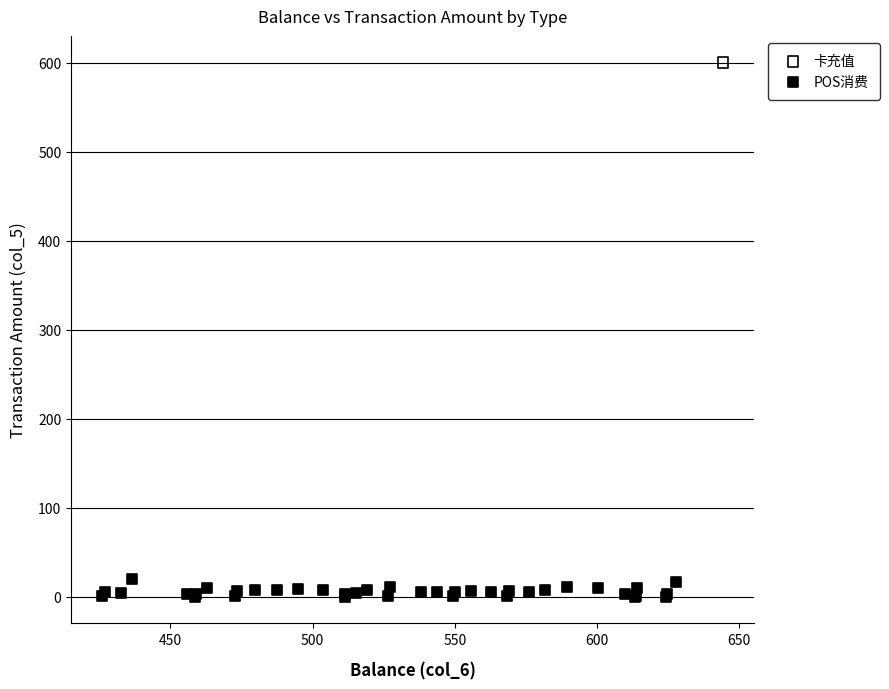

What are all the series names shown in the legend?

卡充值, POS消费